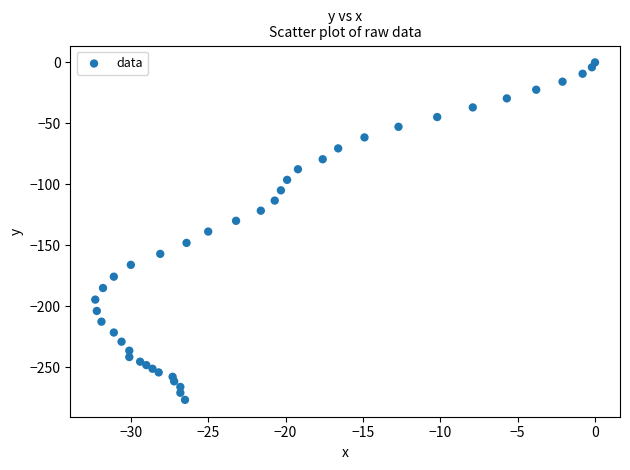

What is the range of X values (max minus min)?

32.3